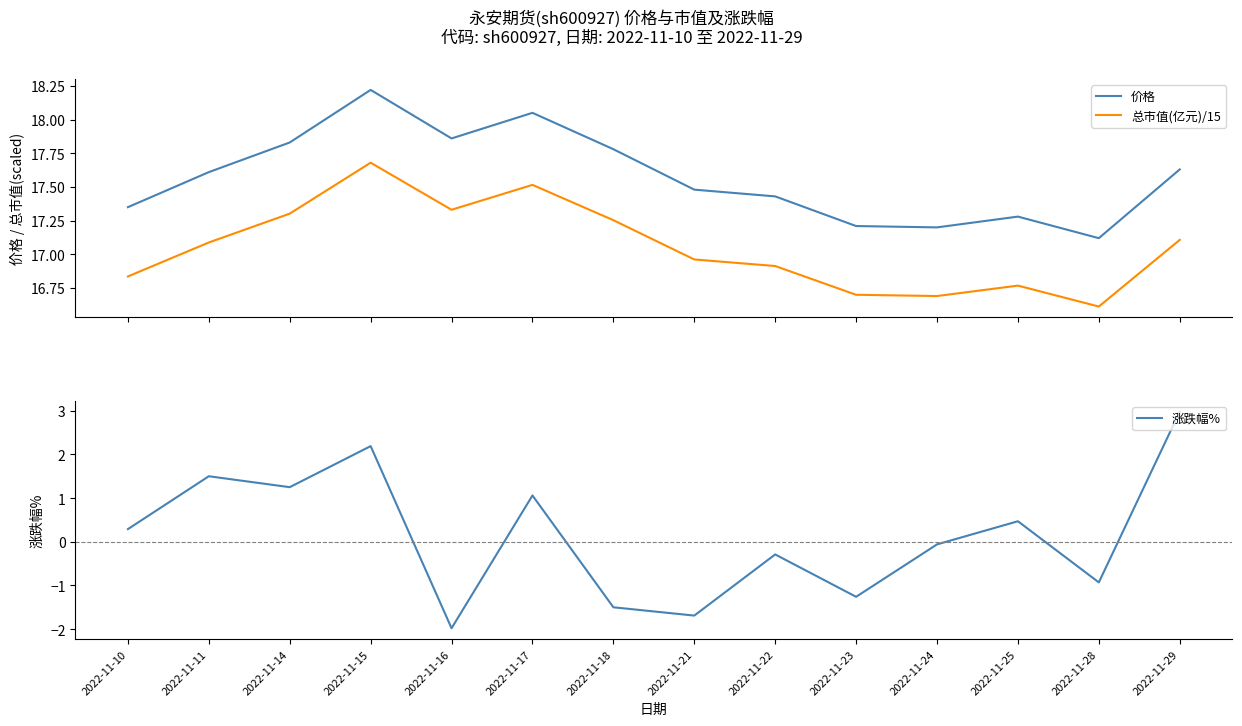

True or false: 价格 and 涨跌幅% intersect in this chart.

False